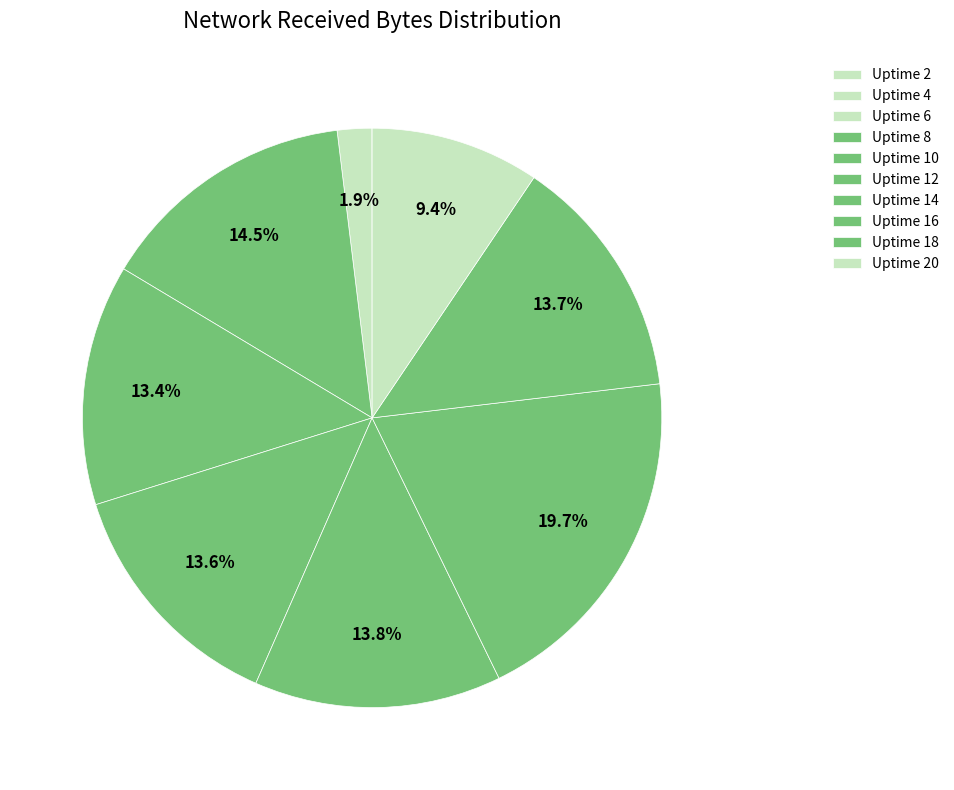

Rank the categories by value from lowest to highest.

Uptime 2, Uptime 4, Uptime 6, Uptime 20, Uptime 10, Uptime 12, Uptime 18, Uptime 14, Uptime 8, Uptime 16